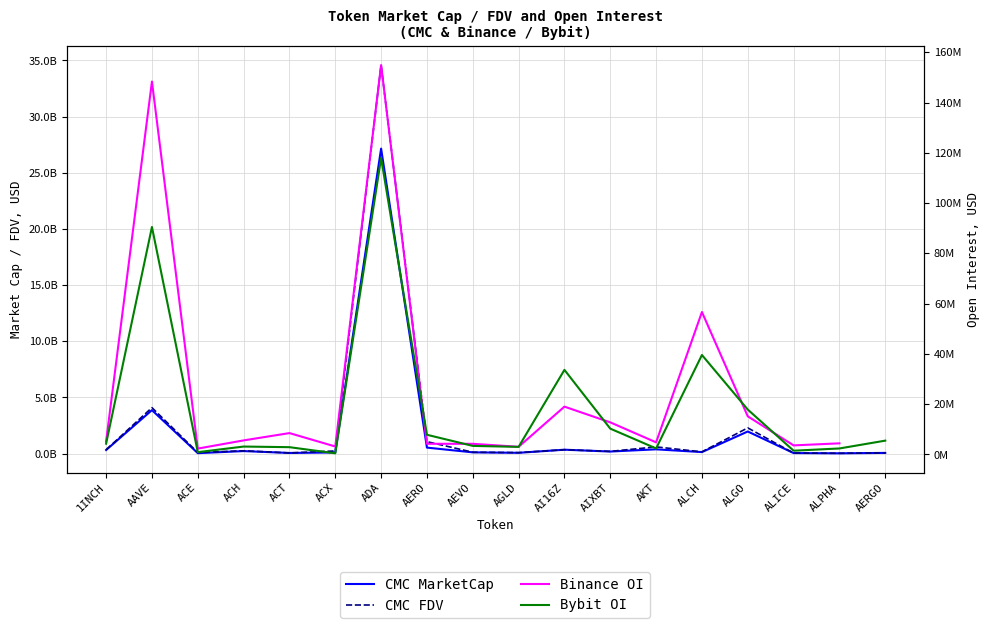

Between ALICE and 1INCH, which is larger?

1INCH